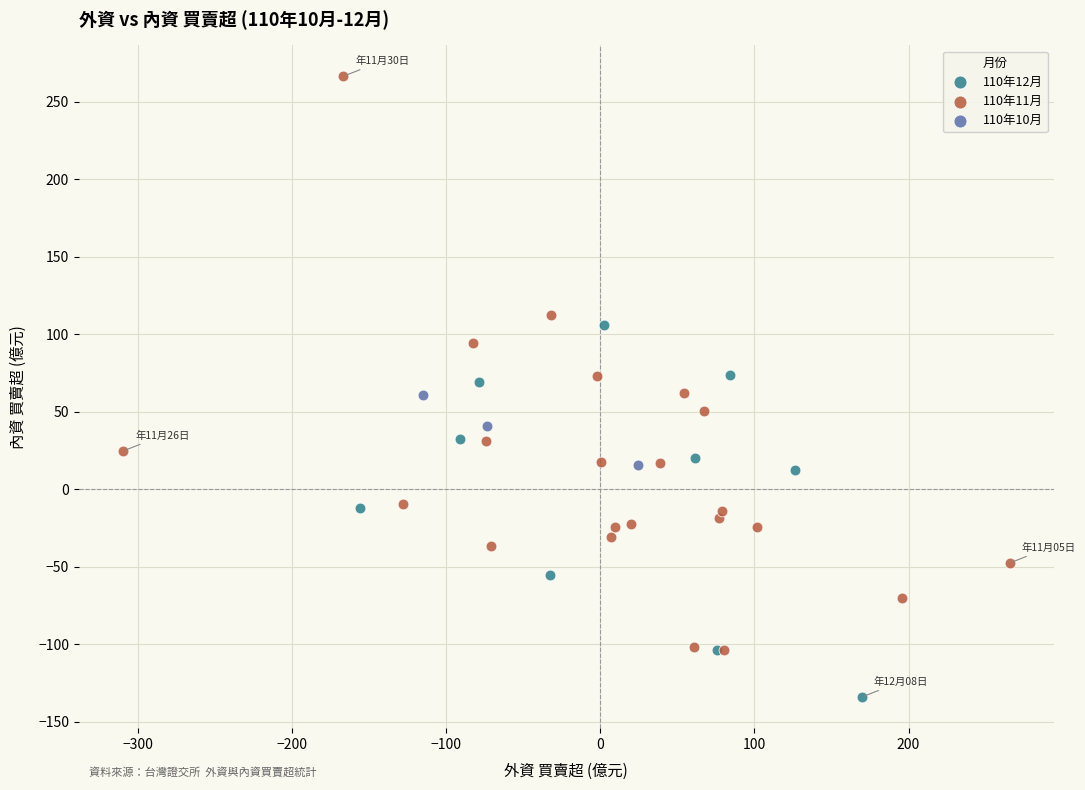

Which series reaches the maximum Y coordinate?

110年11月